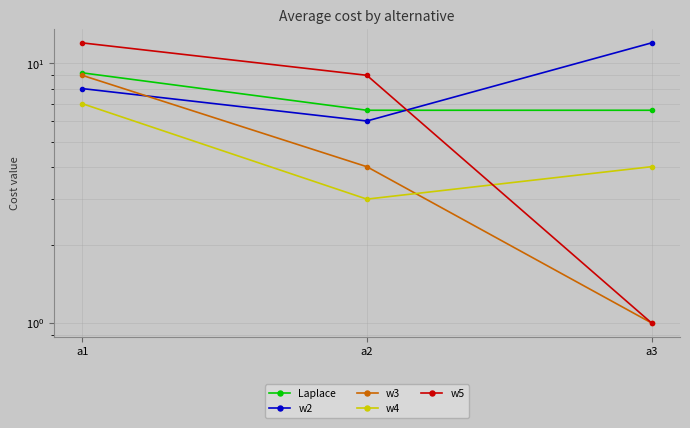

The value of Laplace at a1 is 13.3. True or false?

False